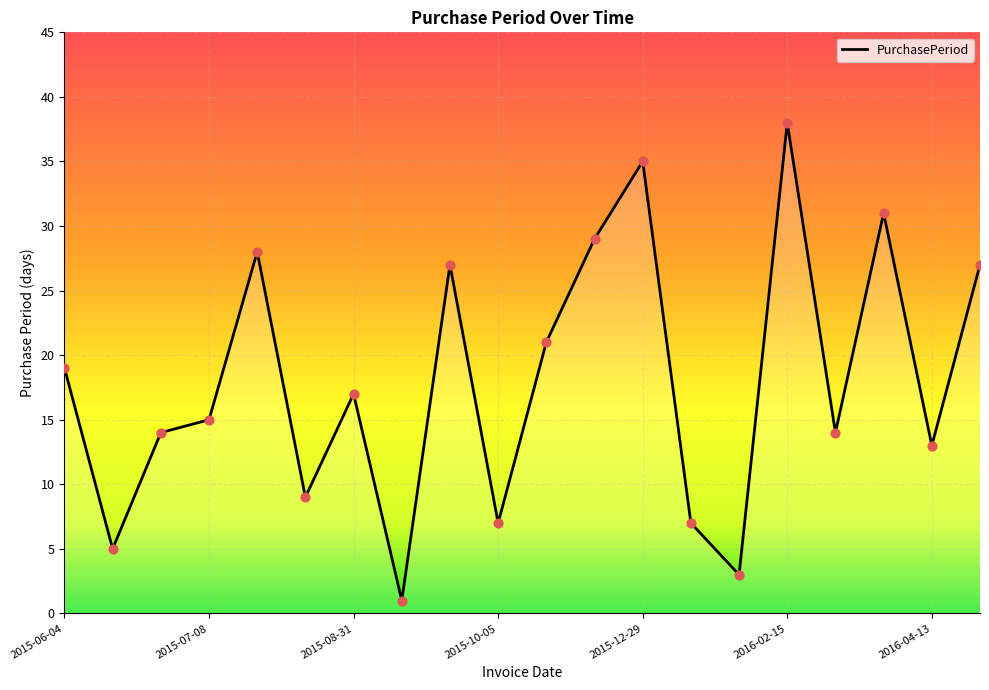

What is the greatest value displayed?

38